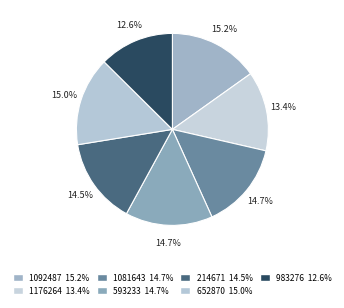

What is the smallest slice in the pie chart?

983276